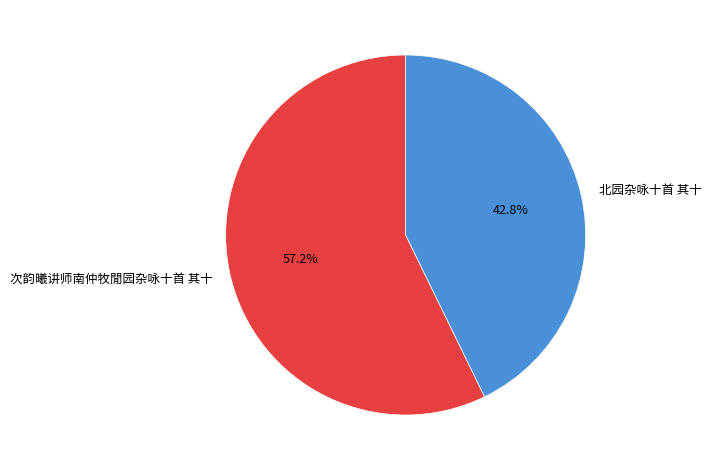

Rank the categories by value from lowest to highest.

北园杂咏十首 其十, 次韵曦讲师南仲牧閒园杂咏十首 其十